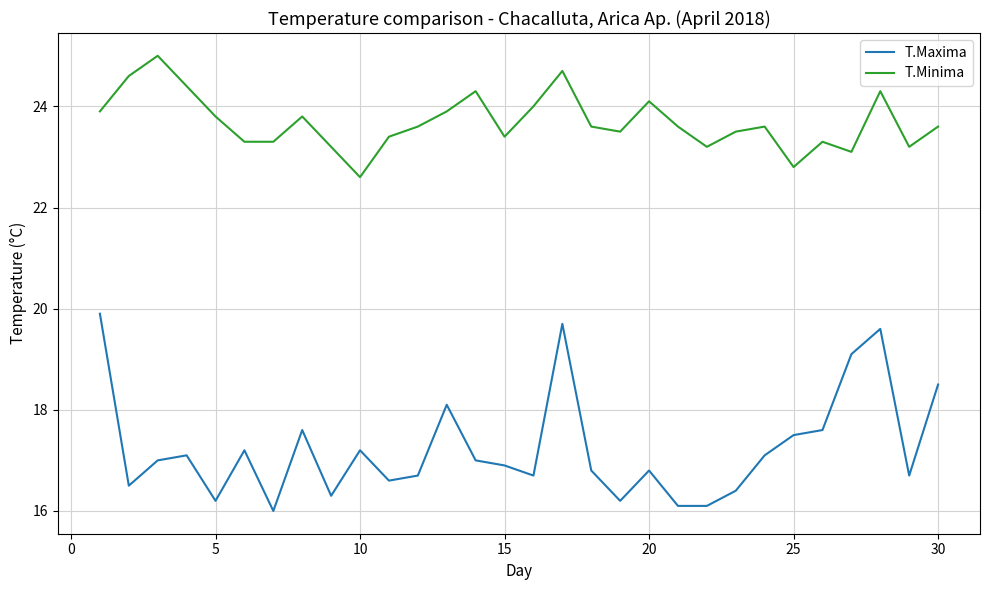

List the series in order of their overall mean, lowest first.

T.Maxima, T.Minima